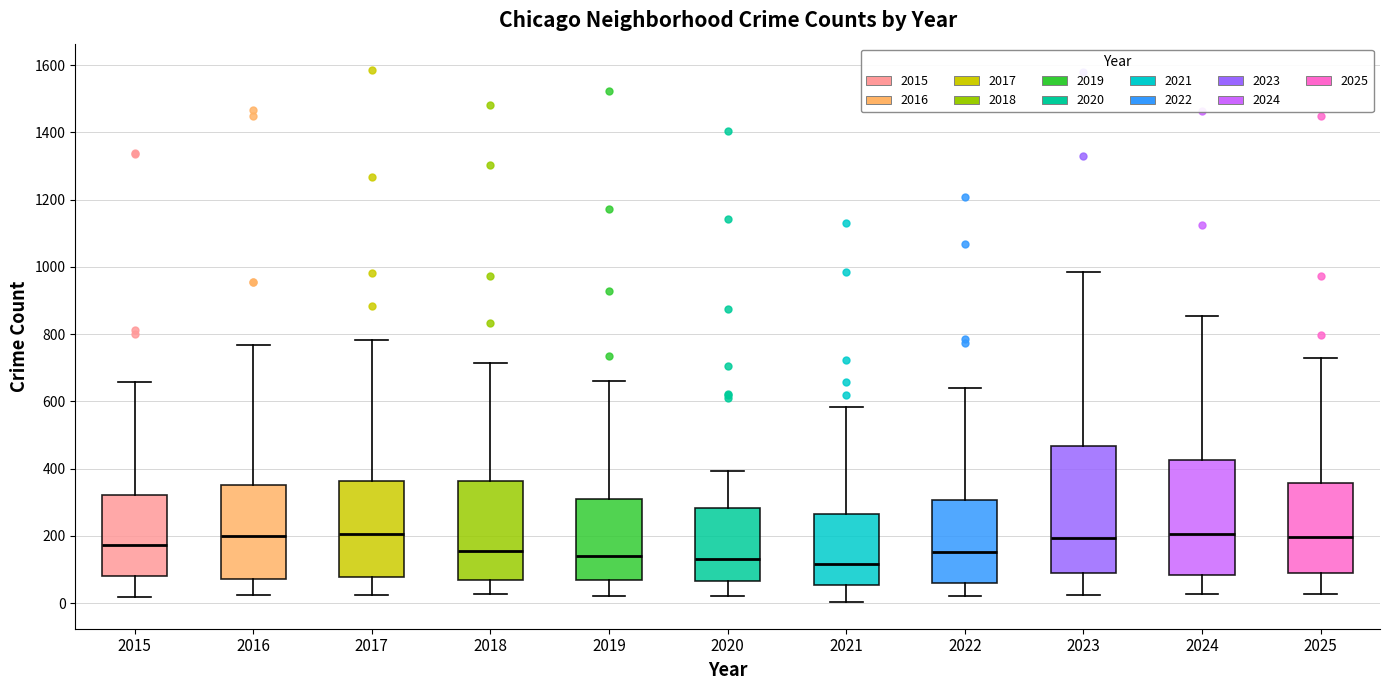

Reading left to right, read every box against the y-axis: the position of its median line, the range the box covers, and the ends of its whiskers. The values are not printed on the chart, so give them approximately, as read against the axis.

2015: median 180, box 80 to 320, whiskers 20 to 660
2016: median 200, box 80 to 360, whiskers 20 to 760
2017: median 200, box 80 to 360, whiskers 20 to 780
2018: median 160, box 80 to 360, whiskers 20 to 720
2019: median 140, box 60 to 320, whiskers 20 to 660
2020: median 140, box 60 to 280, whiskers 20 to 400
2021: median 120, box 60 to 260, whiskers 0 to 580
2022: median 160, box 60 to 300, whiskers 20 to 640
2023: median 200, box 100 to 460, whiskers 20 to 980
2024: median 200, box 80 to 420, whiskers 20 to 860
2025: median 200, box 80 to 360, whiskers 20 to 720